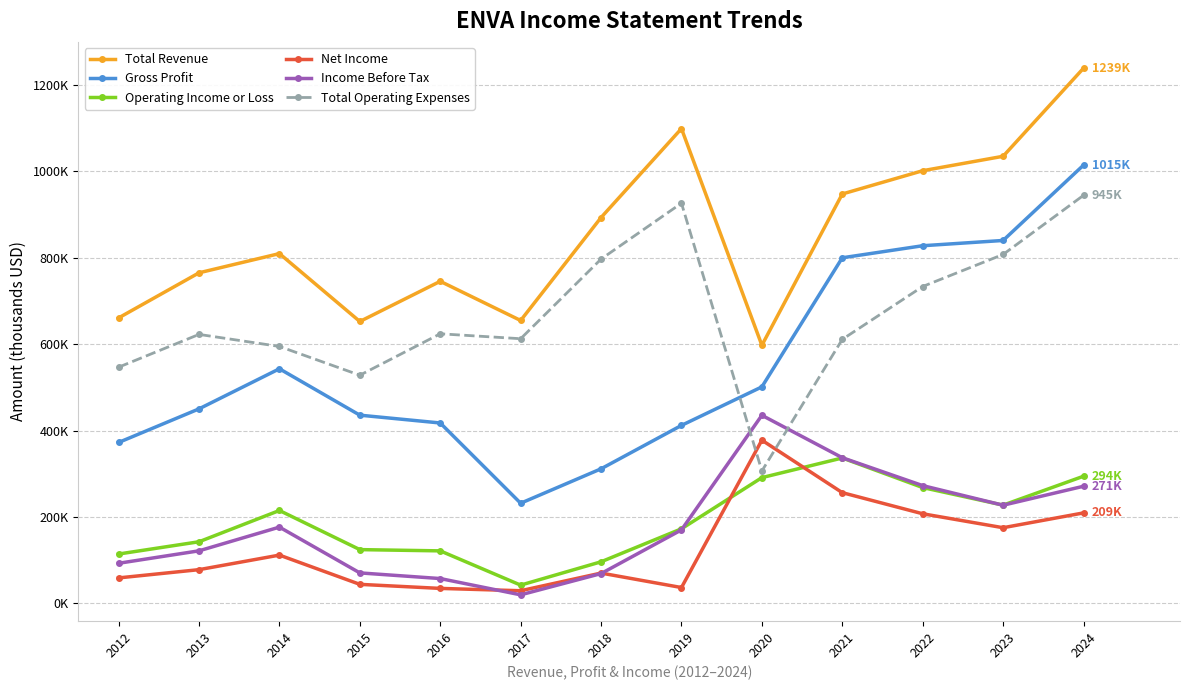

Is this an area chart (filled region under the line)?

No